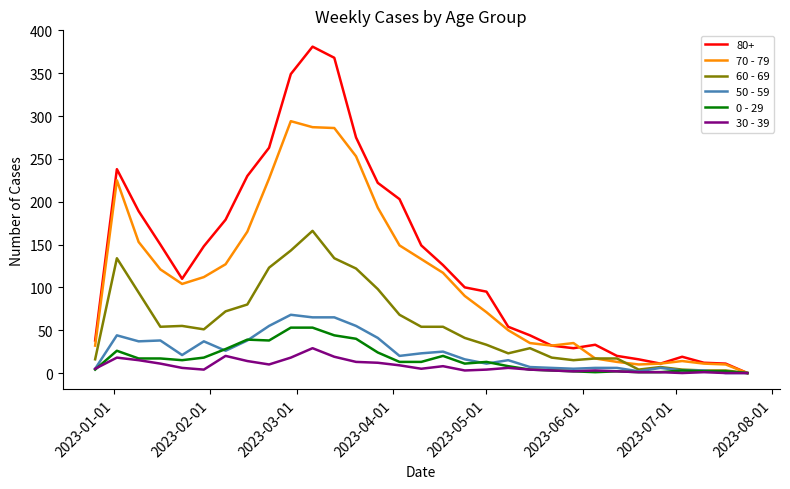

Which series has the widest spread of values?

80+